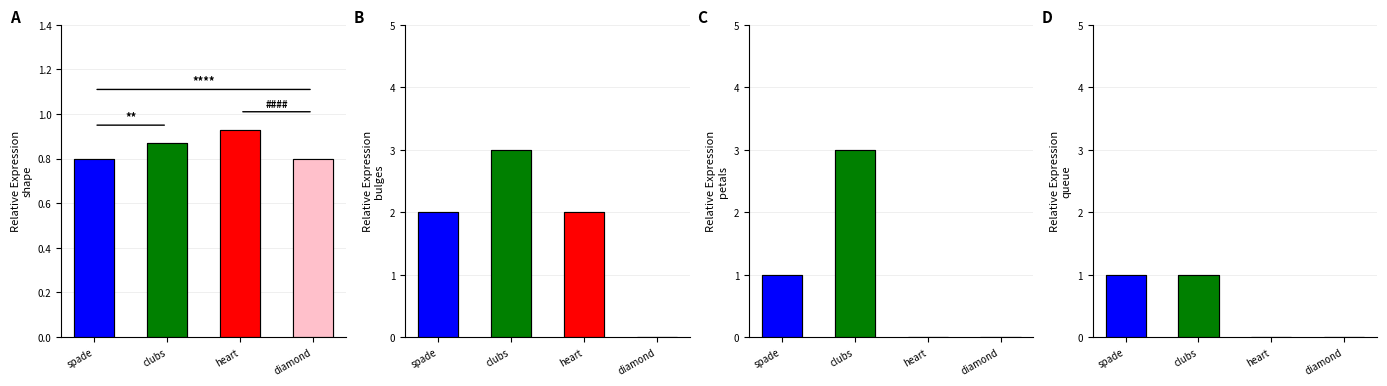

Reading right to left, transcribe all the data shown in this chart.

shape: diamond=0.8	heart=0.9	clubs=0.9	spade=0.8
bulges: diamond=0.0	heart=2.0	clubs=3.0	spade=2.0
petals: diamond=0.0	heart=0.0	clubs=3.0	spade=1.0
queue: diamond=0.0	heart=0.0	clubs=1.0	spade=1.0